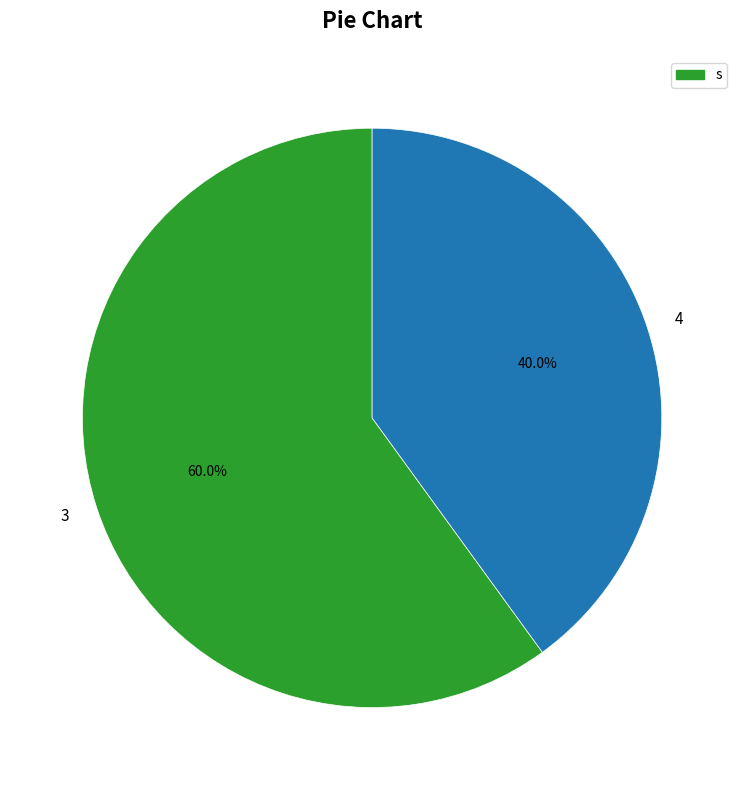

Does any single category account for the majority?

Yes